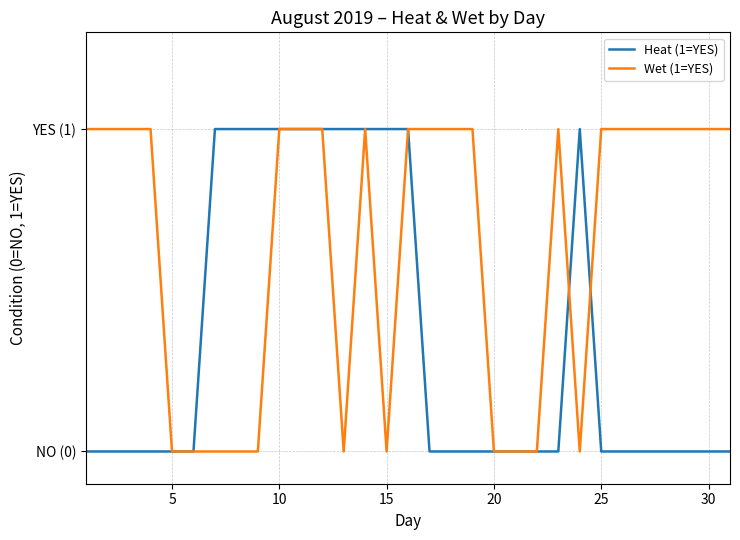

Which series has the largest total across all categories?

Wet (1=YES)